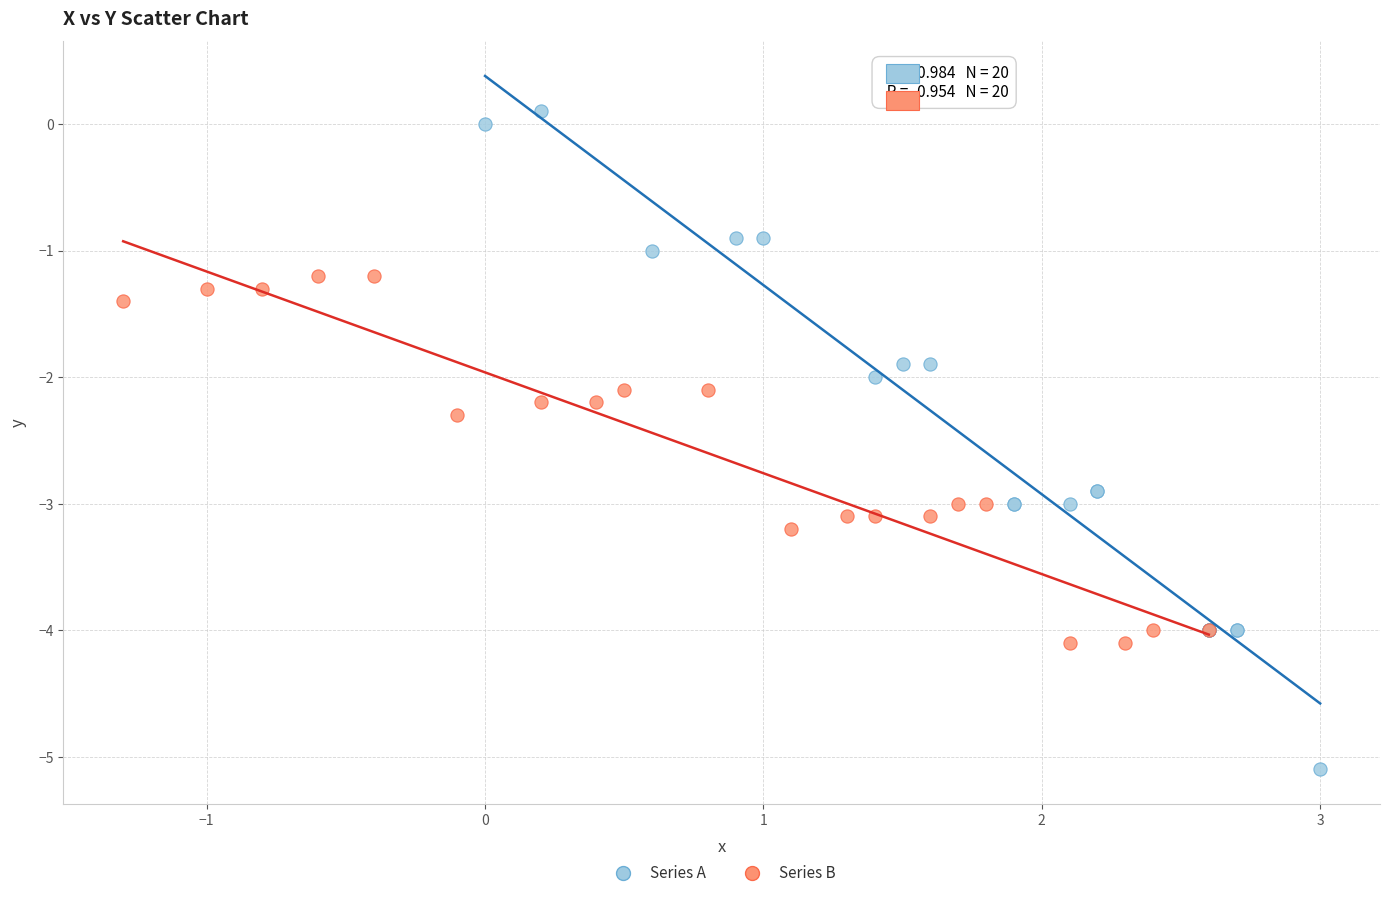

Which series contains the highest Y value?

Series A